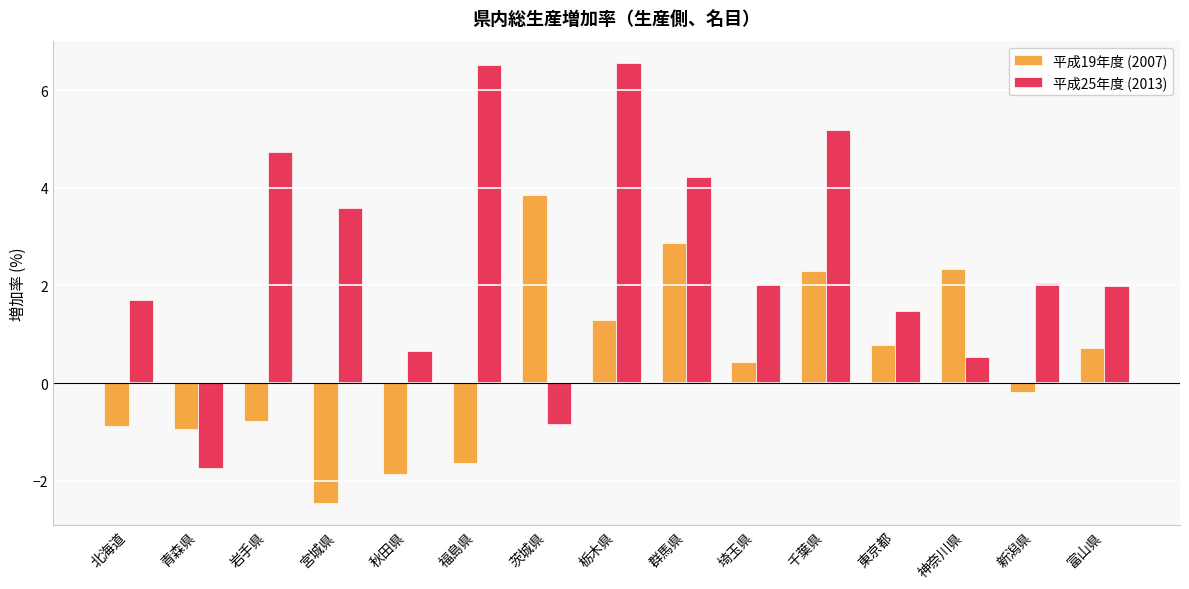

At 千葉県, list the series in order from smallest to largest.

平成19年度 (2007), 平成25年度 (2013)